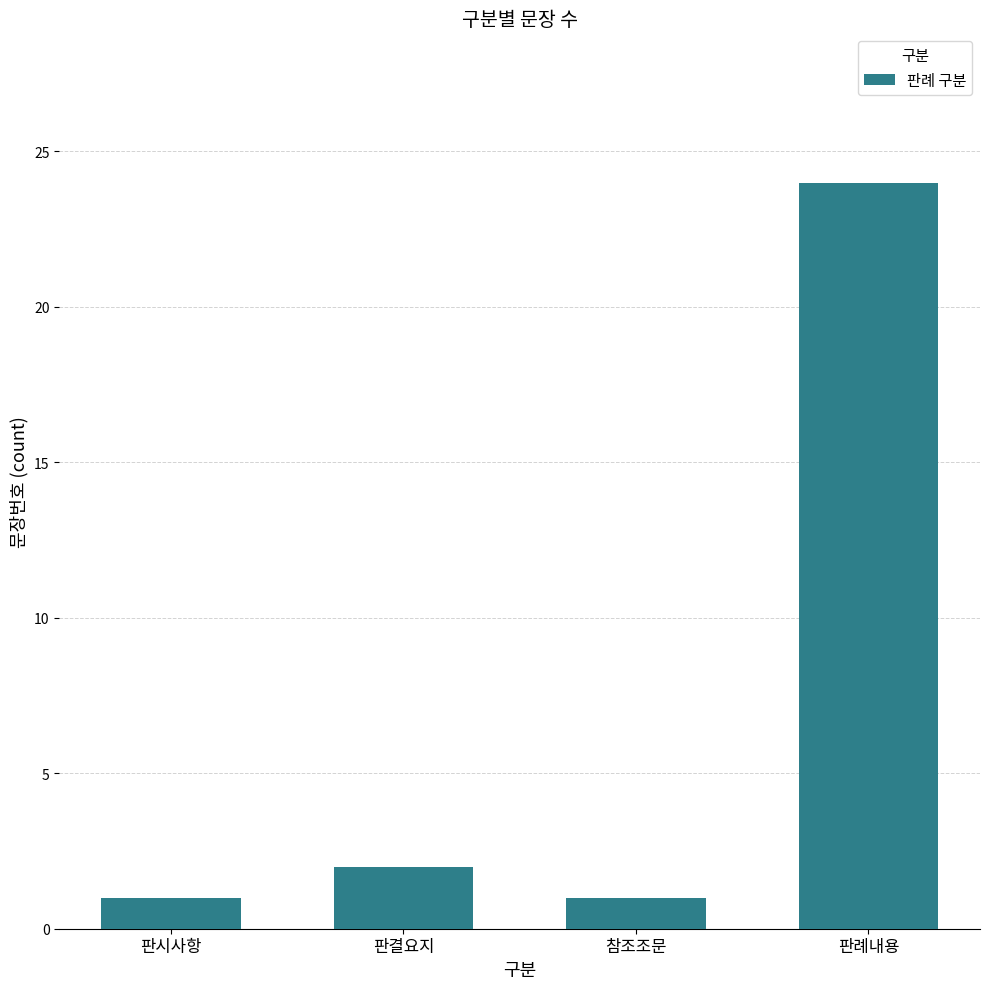

How many values are below 2?

2